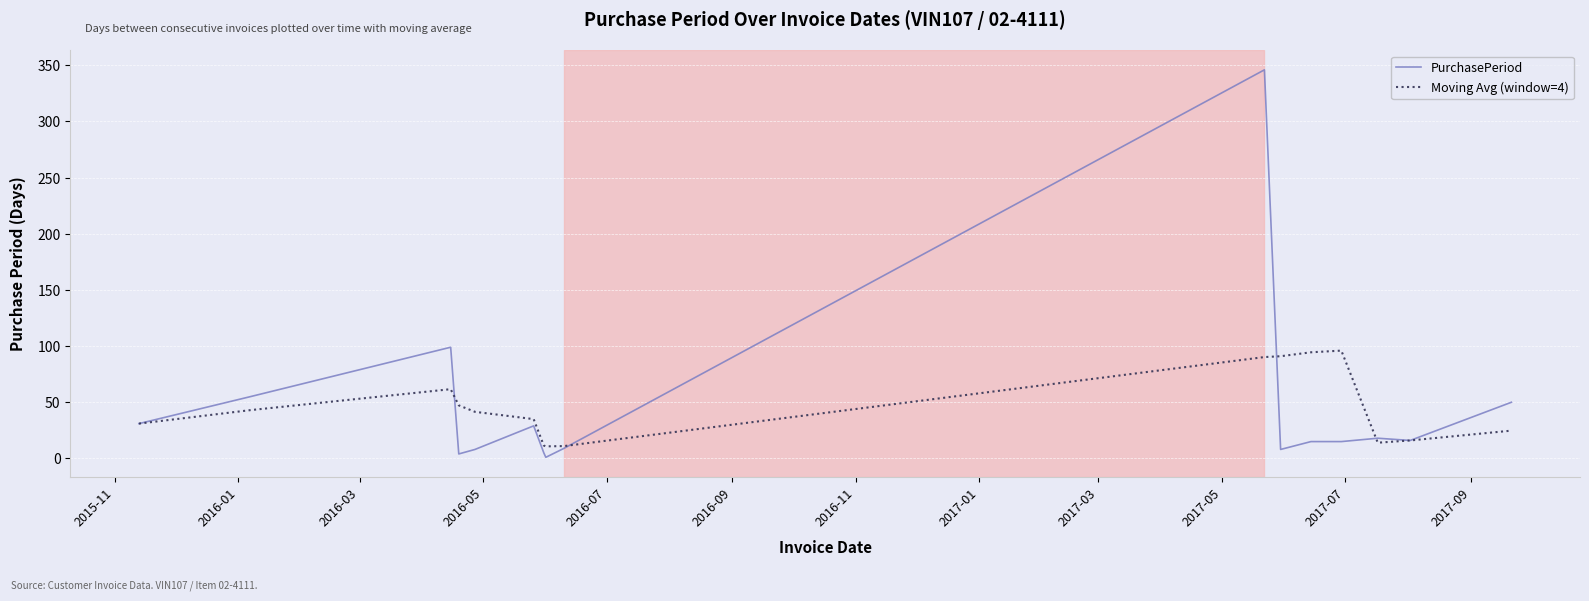

What is the highest value of the Moving Avg (window=4) series?

96.0